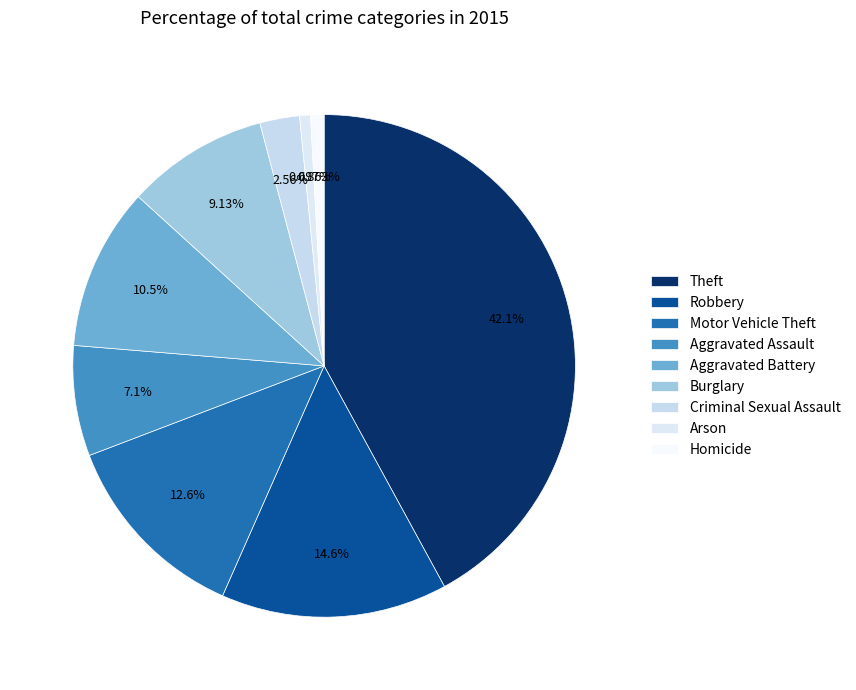

To the nearest percent, what is the combined percentage of Robbery and Burglary?

24%